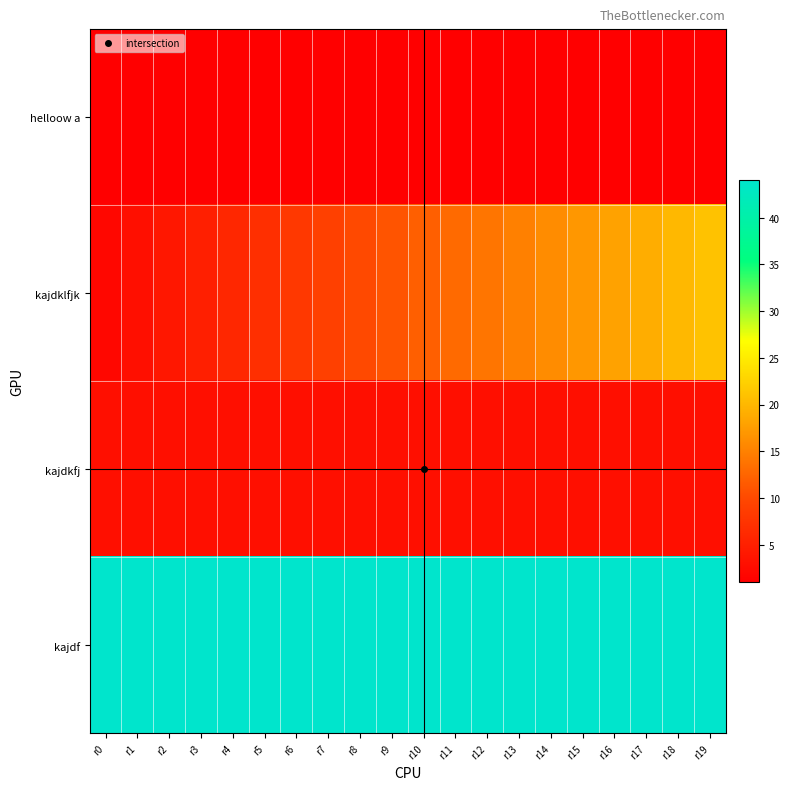

At how many categories does at least one series exceed 23?

20